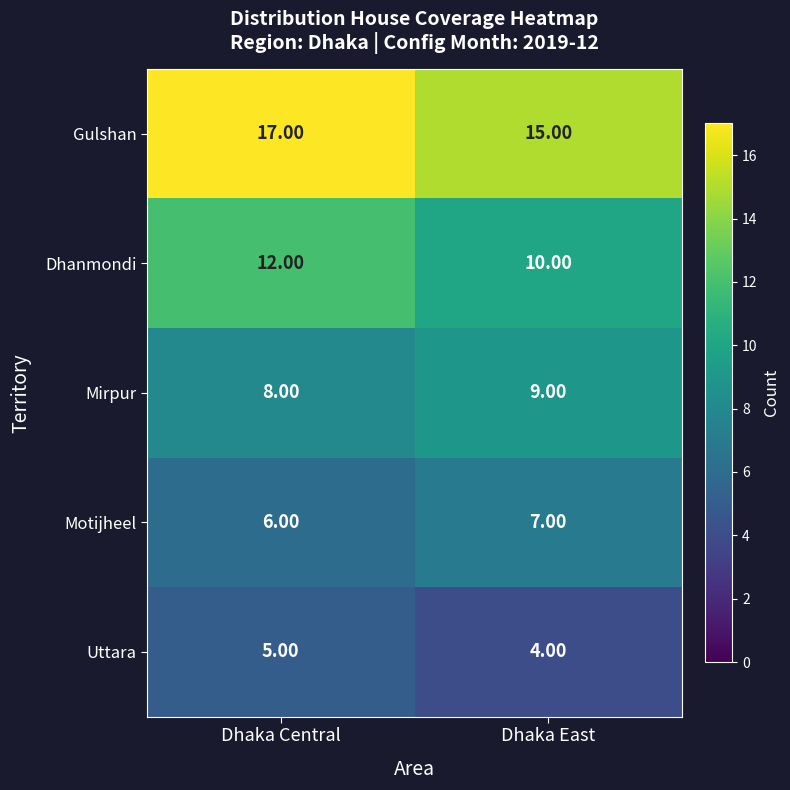

What is the sum of all Uttara values?

9